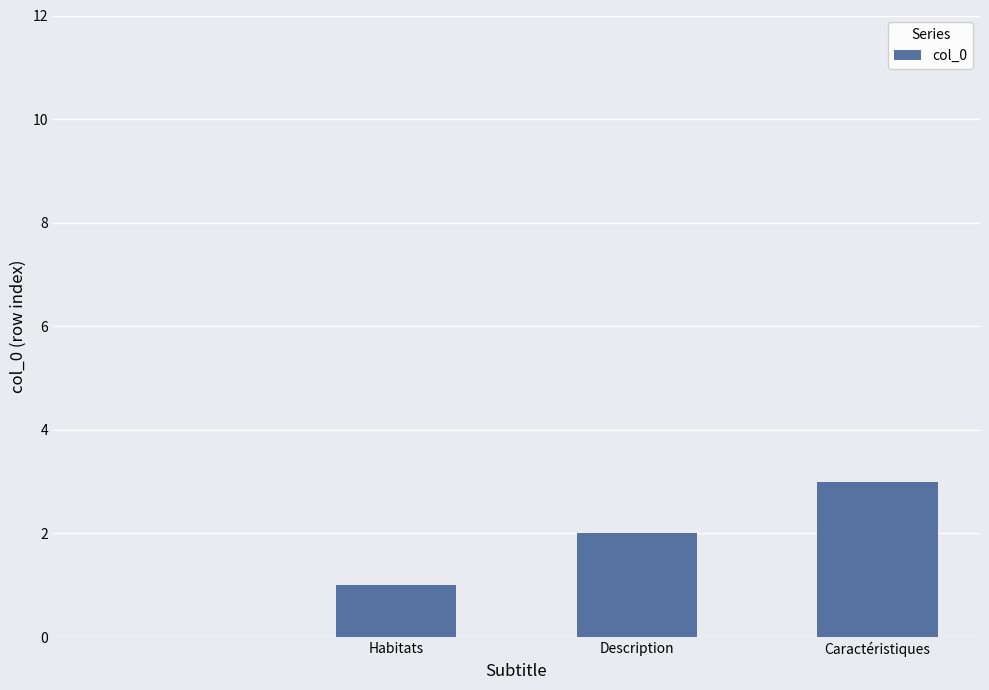

What is the greatest value displayed?

3